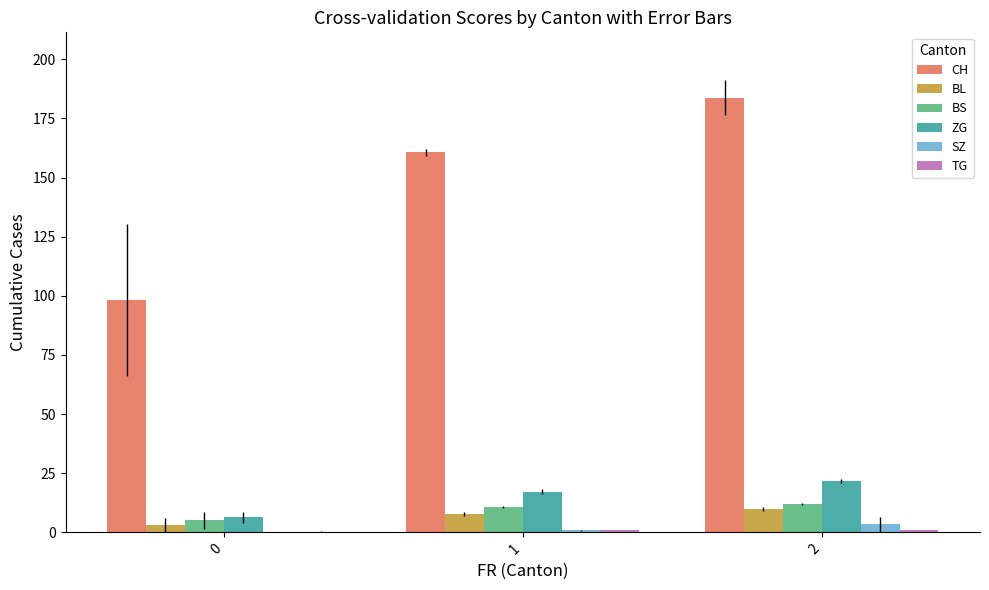

What is the sum of the BS values at 0 and 2?

16.9